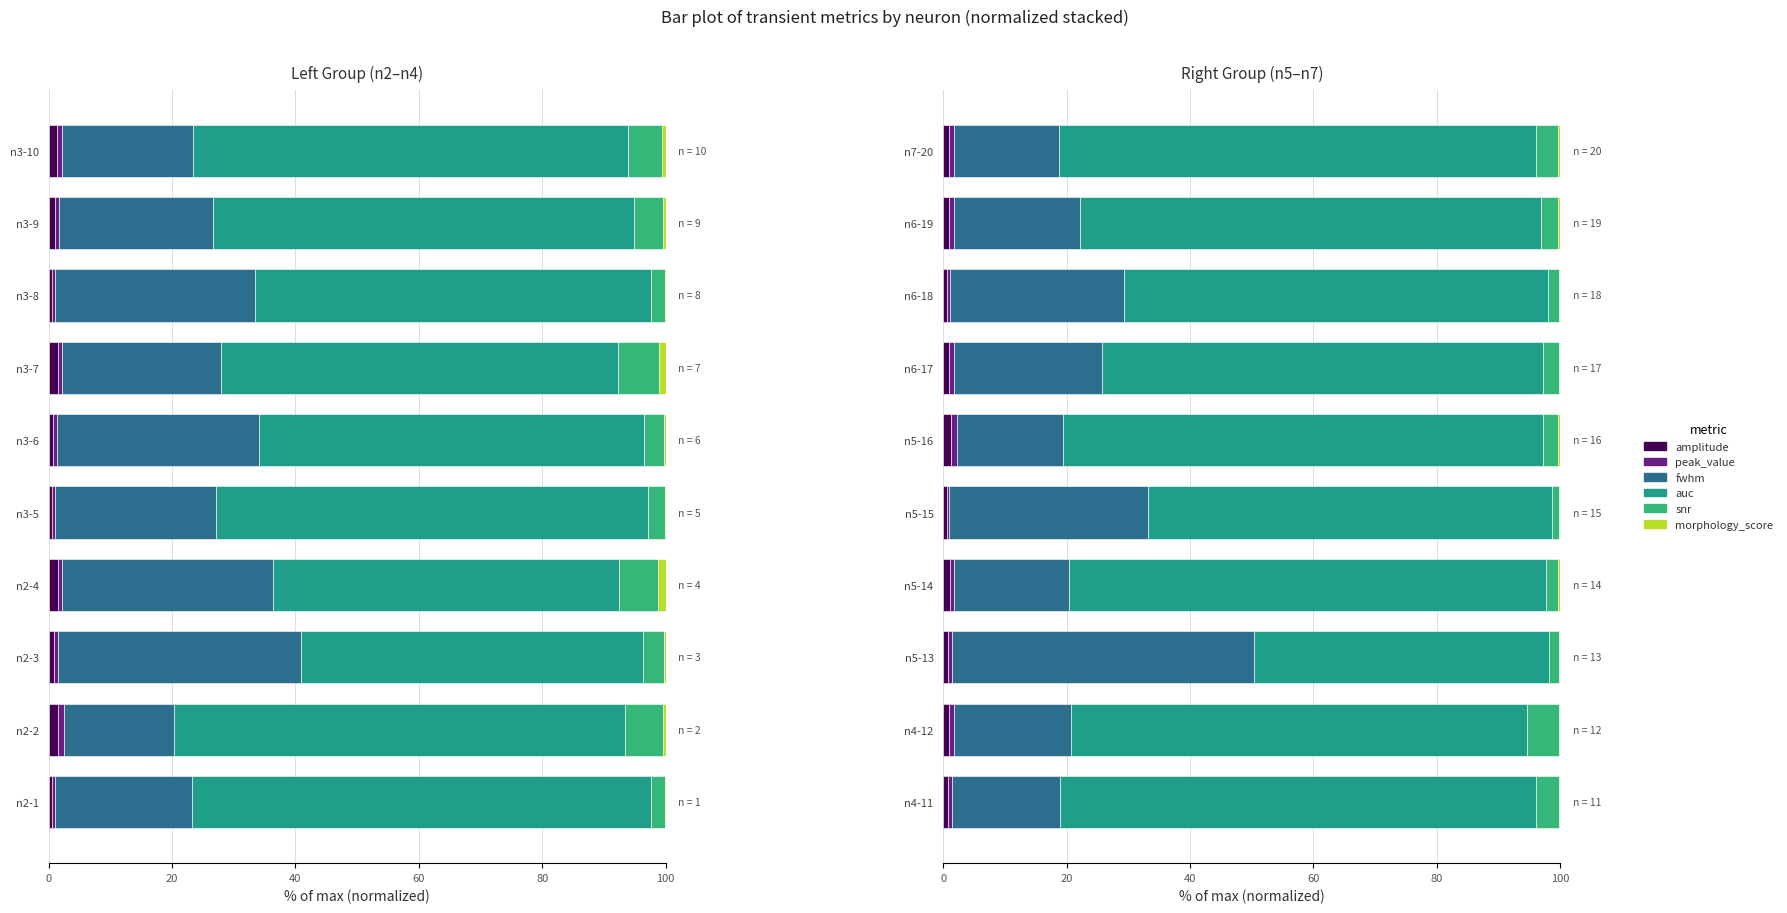

Is the value of snr at n5-15 greater than the value of amplitude at n7-20?

Yes